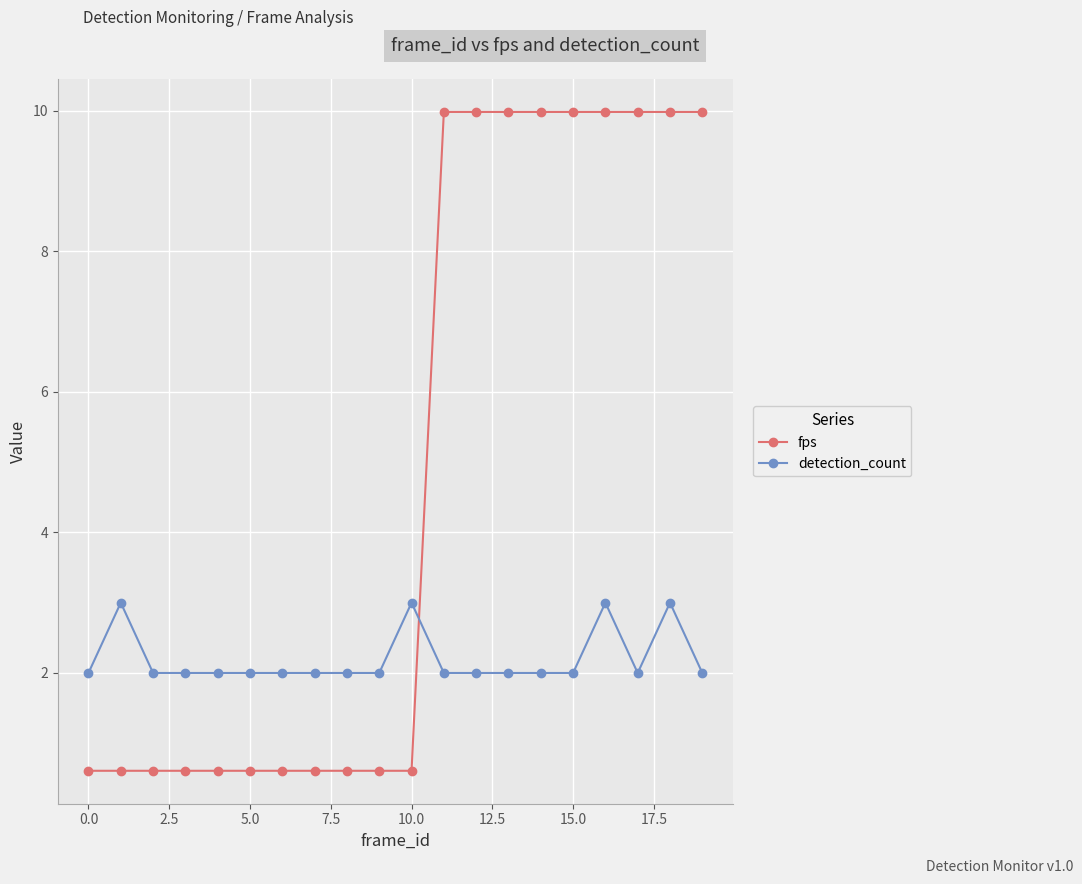

At how many categories does at least one series exceed 4?

9